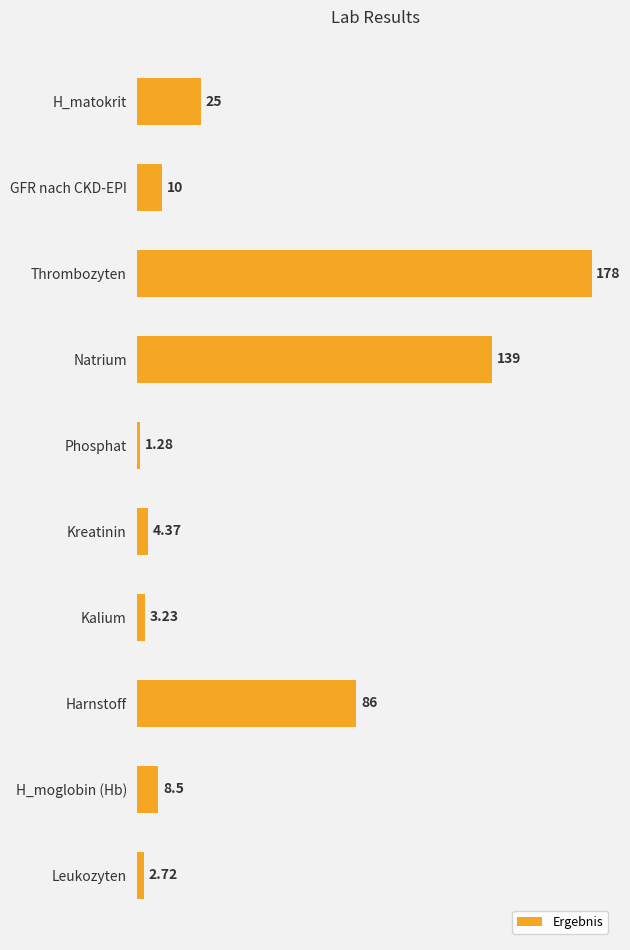

What is the label of the 7th bar from the bottom?

Natrium